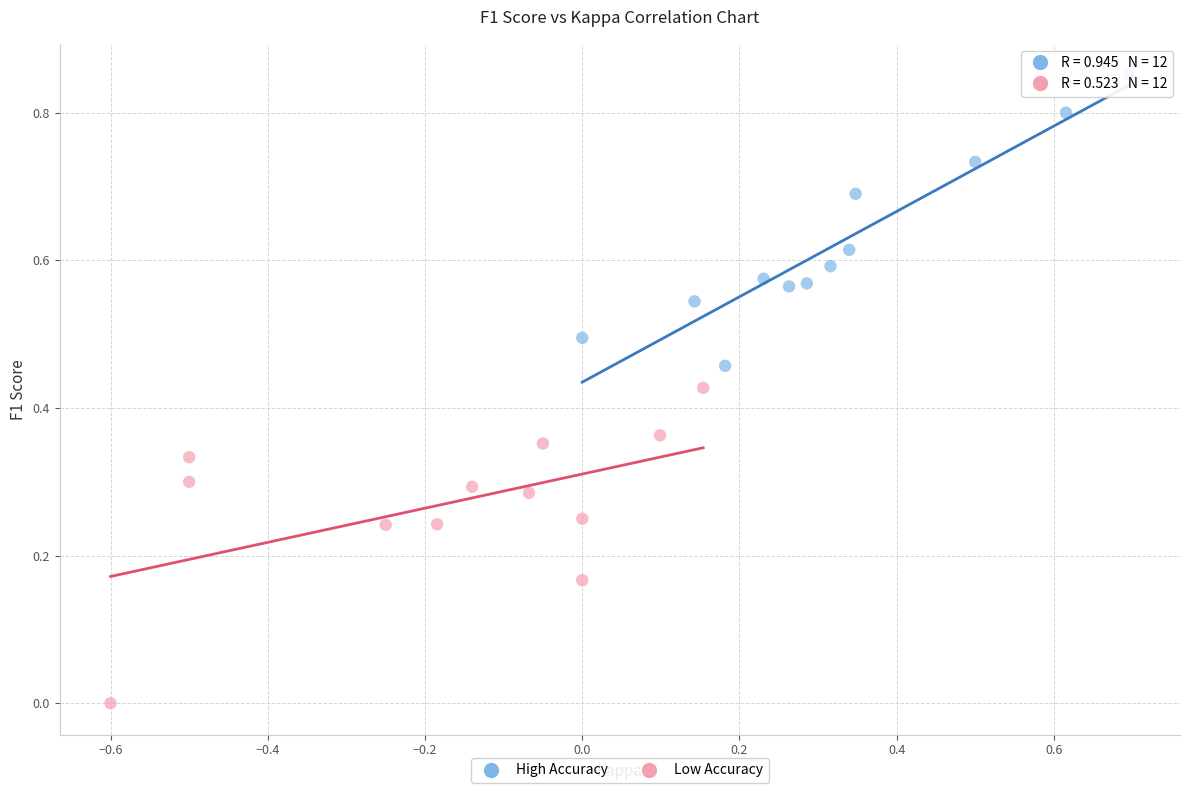

Which series contains the lowest Y value?

Low Accuracy